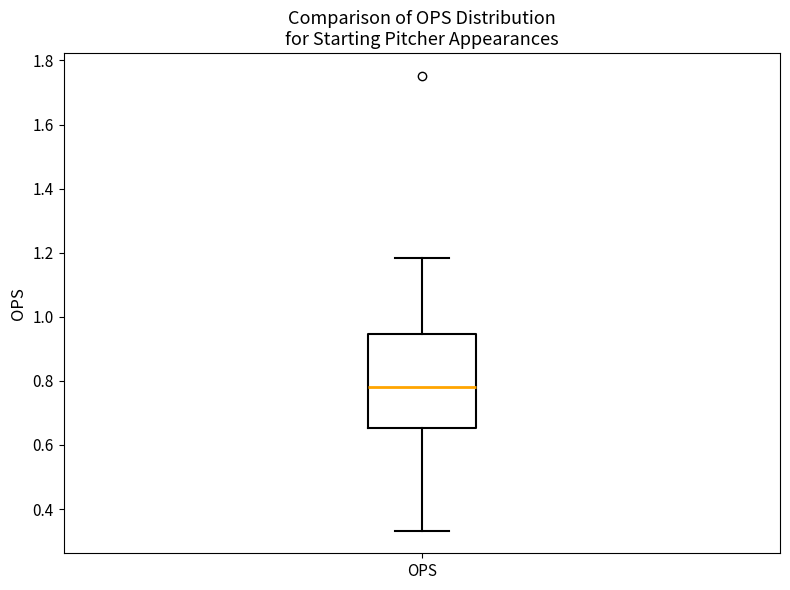

Transcribe this box plot: give where the median line is, the range the box spans, and where the two whiskers end, as read against the y-axis. The values are not printed on the chart, so give them approximately, as read against the axis.

median 0.78, box 0.66 to 0.94, whiskers 0.34 to 1.18